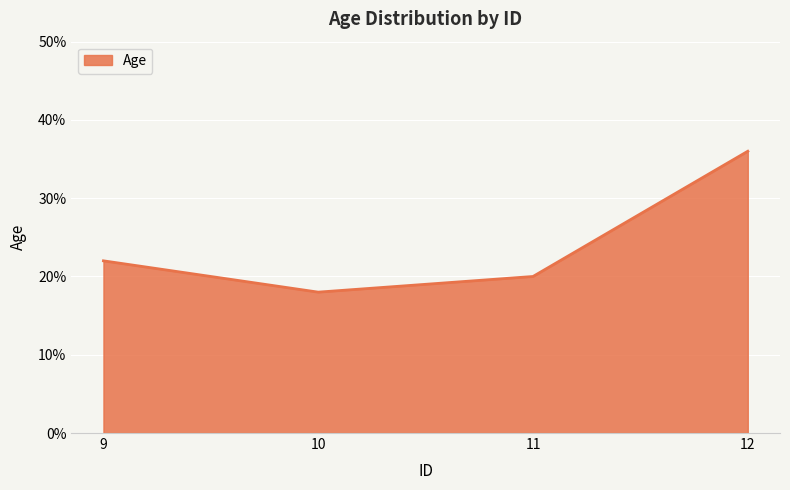

Is it true that the value at 11 is 20?

True